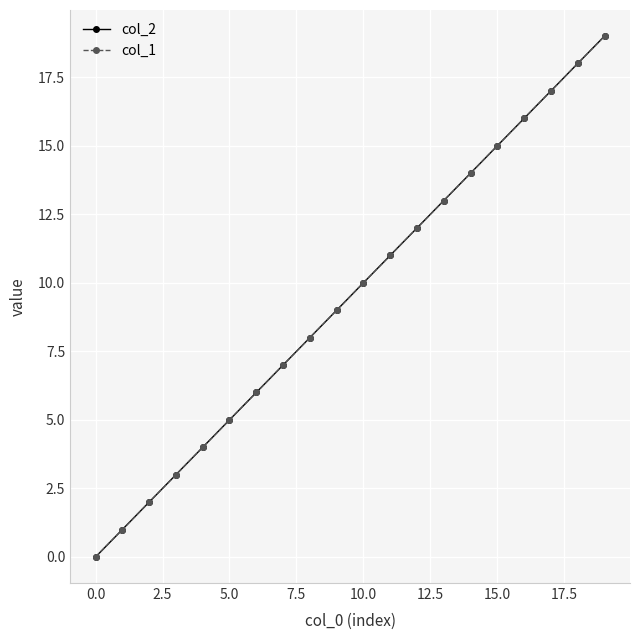

List the series in order of their peak value, highest first.

col_2, col_1